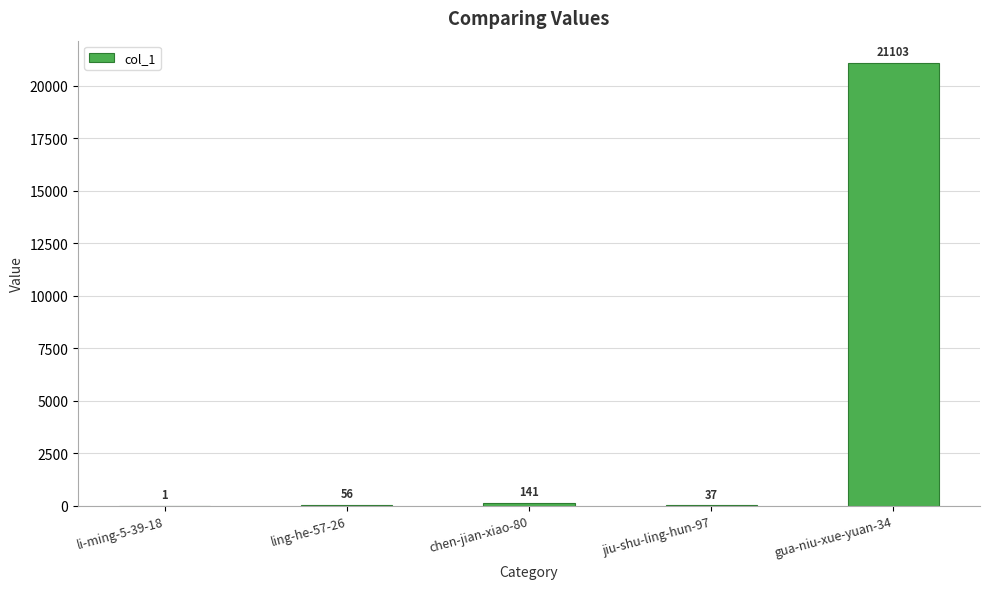

Which label corresponds to the largest value in the chart?

gua-niu-xue-yuan-34